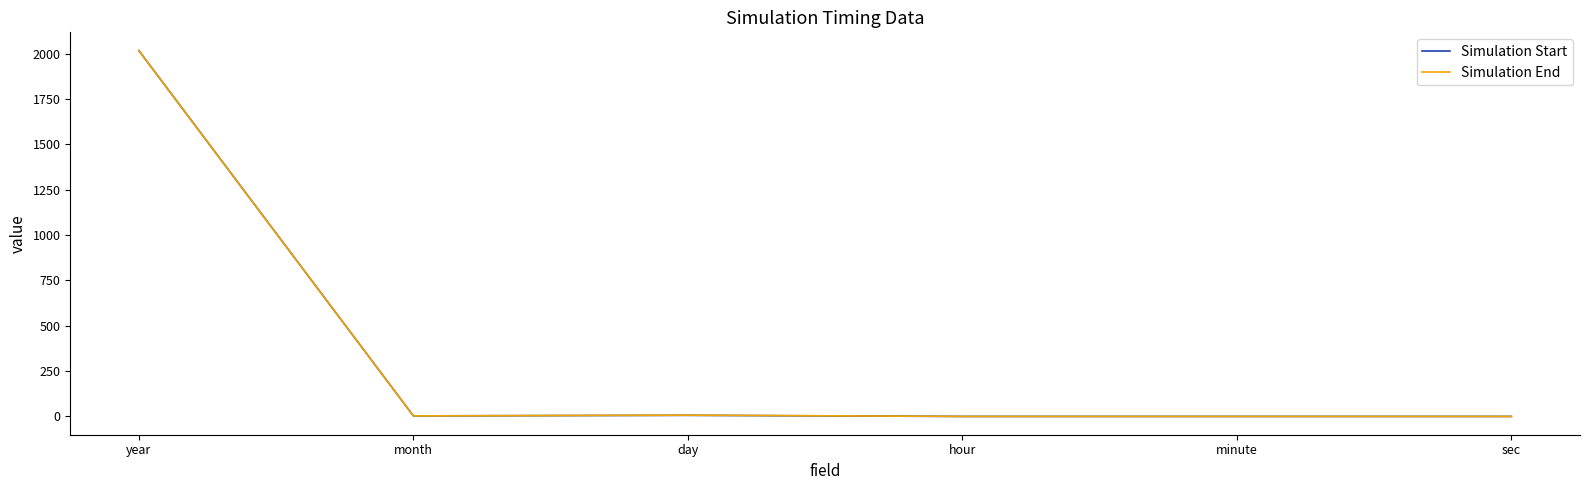

What is the maximum value for Simulation End?

2016